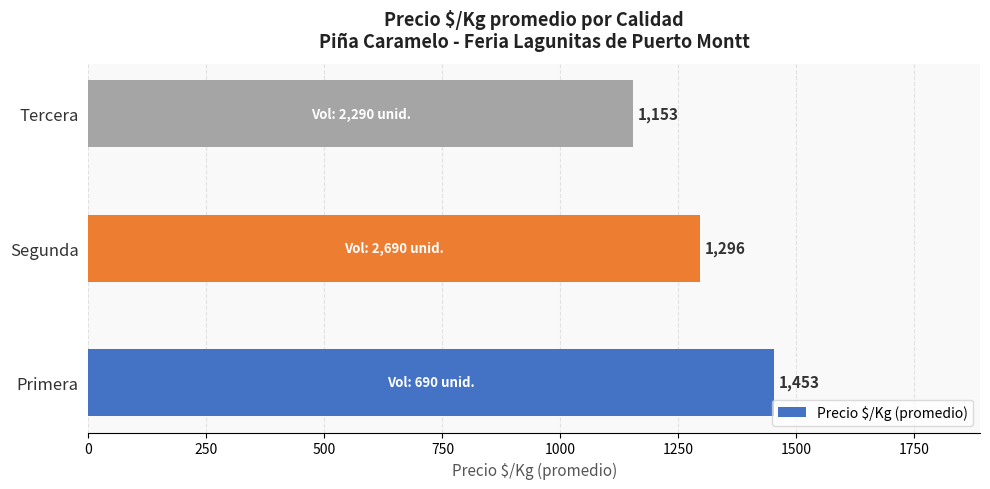

What is the change in value from Primera to Segunda?

-157